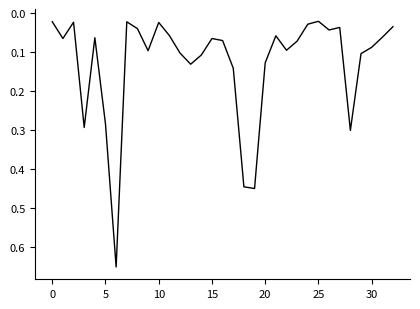

What is the difference between the maximum and minimum values?

0.6